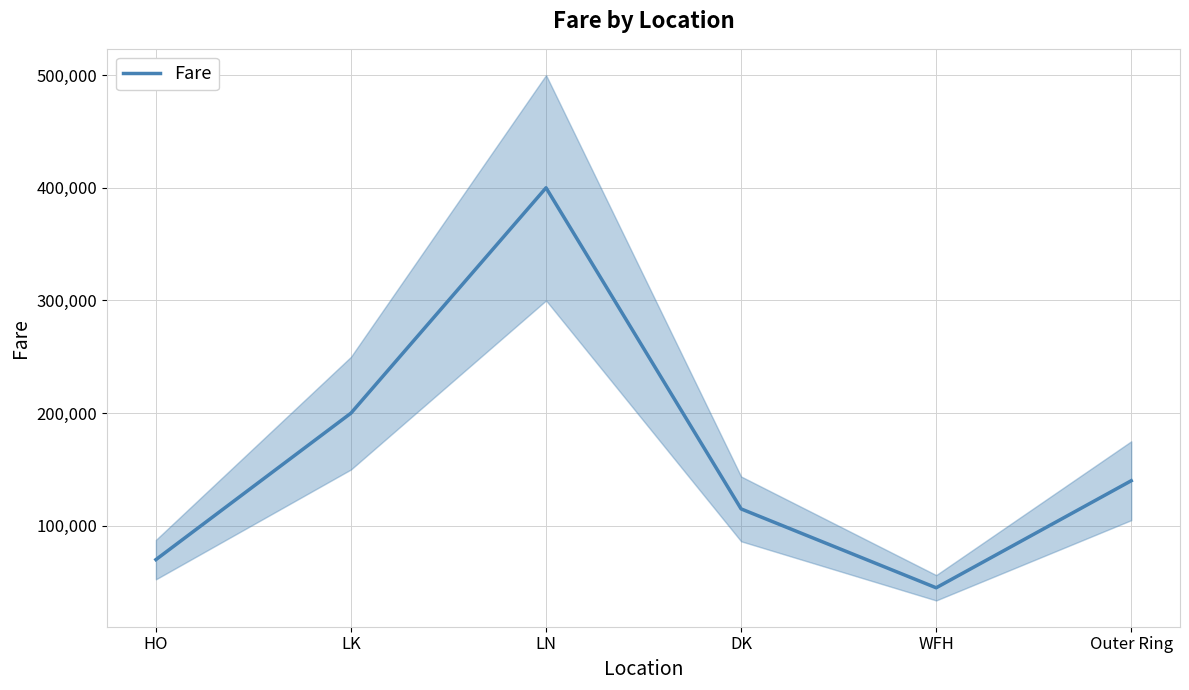

Count the number of values greater than 140000.

2